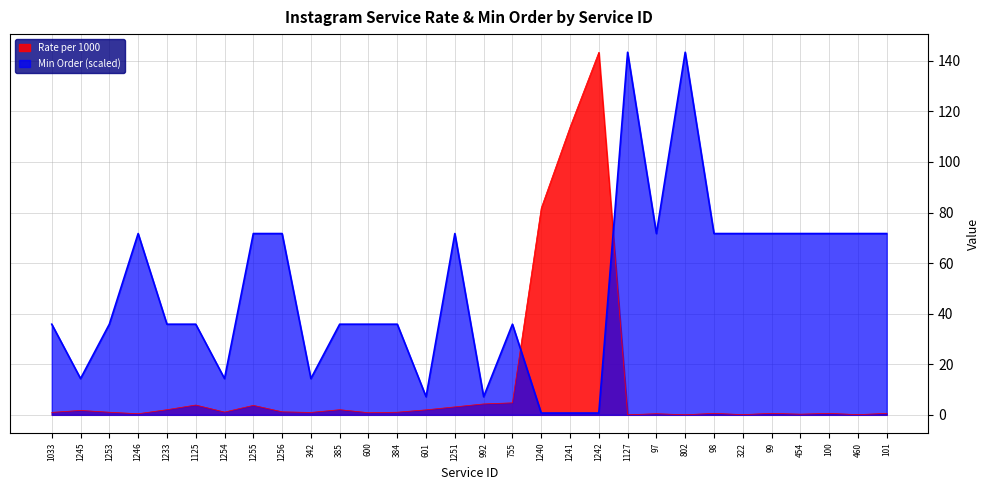

List the labels in order of Rate per 1000 value, smallest first.

1127, 802, 460, 322, 454, 1246, 97, 98, 99, 100, 101, 600, 342, 1033, 1253, 384, 1254, 1256, 1245, 601, 1233, 385, 1251, 1255, 1125, 992, 755, 1240, 1241, 1242